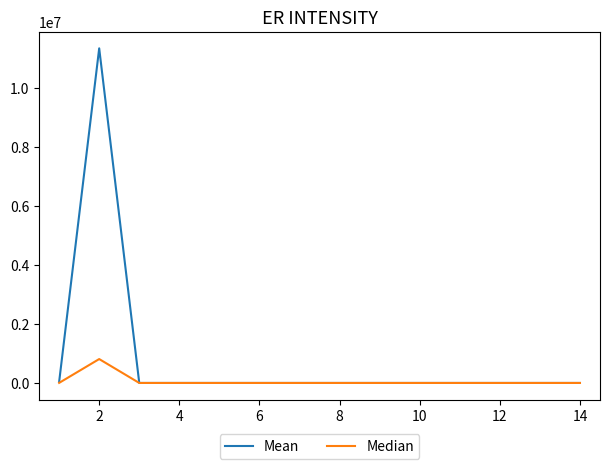

List the series in order of their peak value, highest first.

Mean, Median